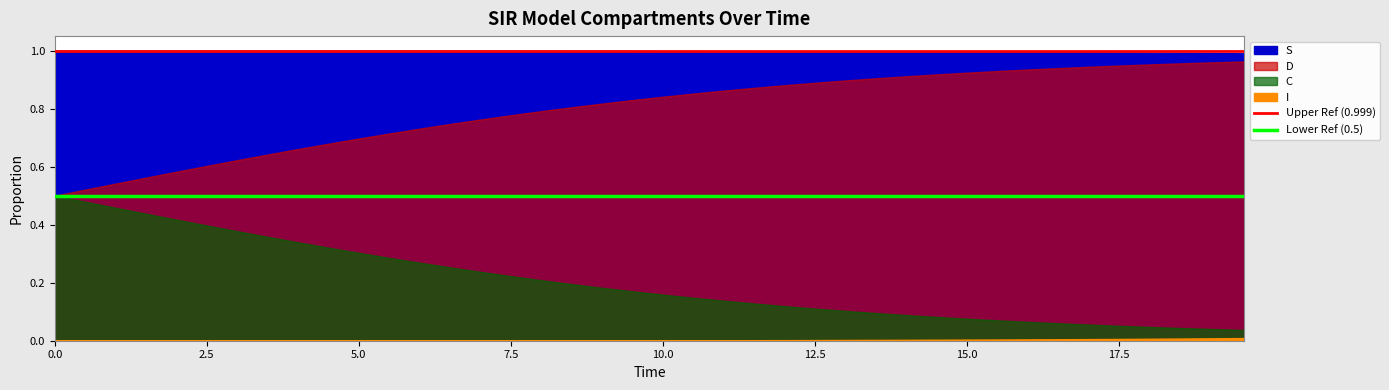

The Upper Ref (0.999) series shows 1.4 at 0.0. True or false?

False